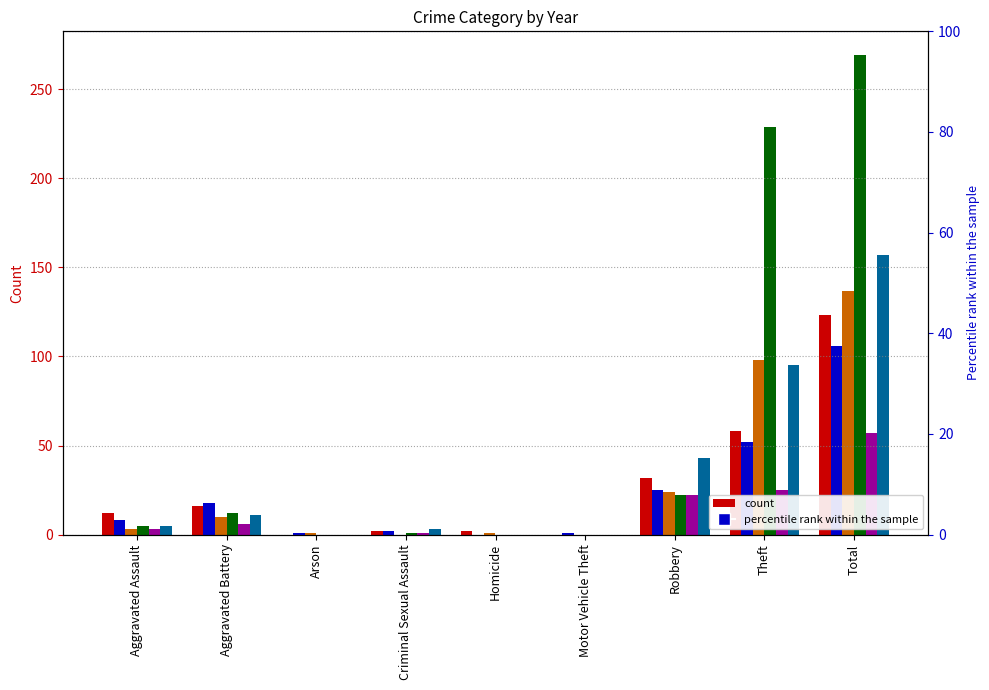

What is the average value of the 2023 series?

27